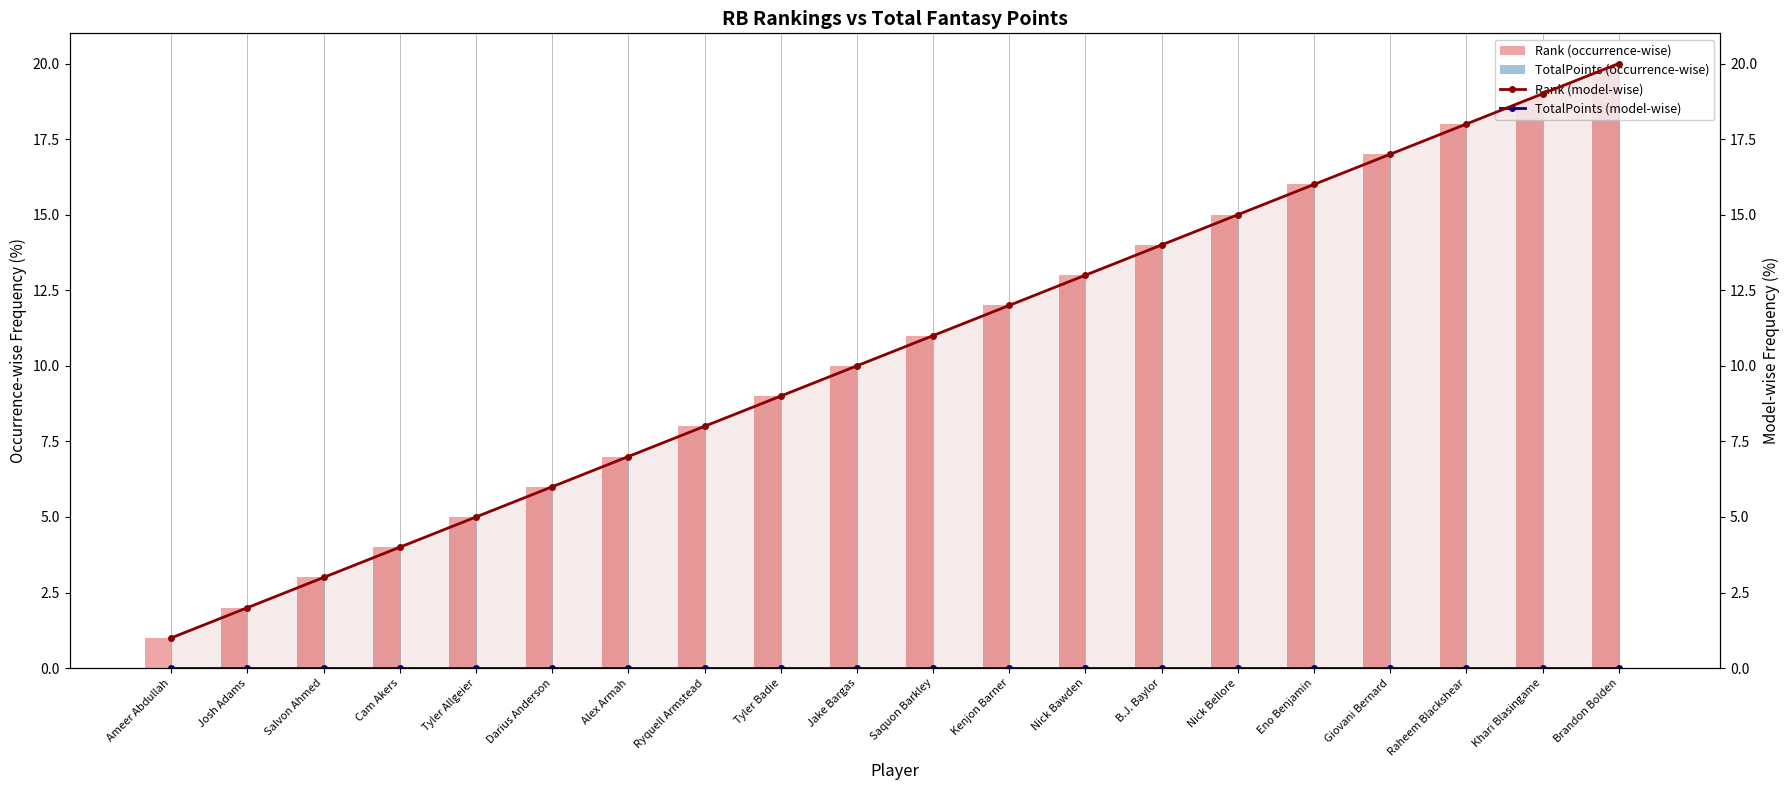

True or false: TotalPoints (model-wise) has a value of 0 at Alex Armah.

True